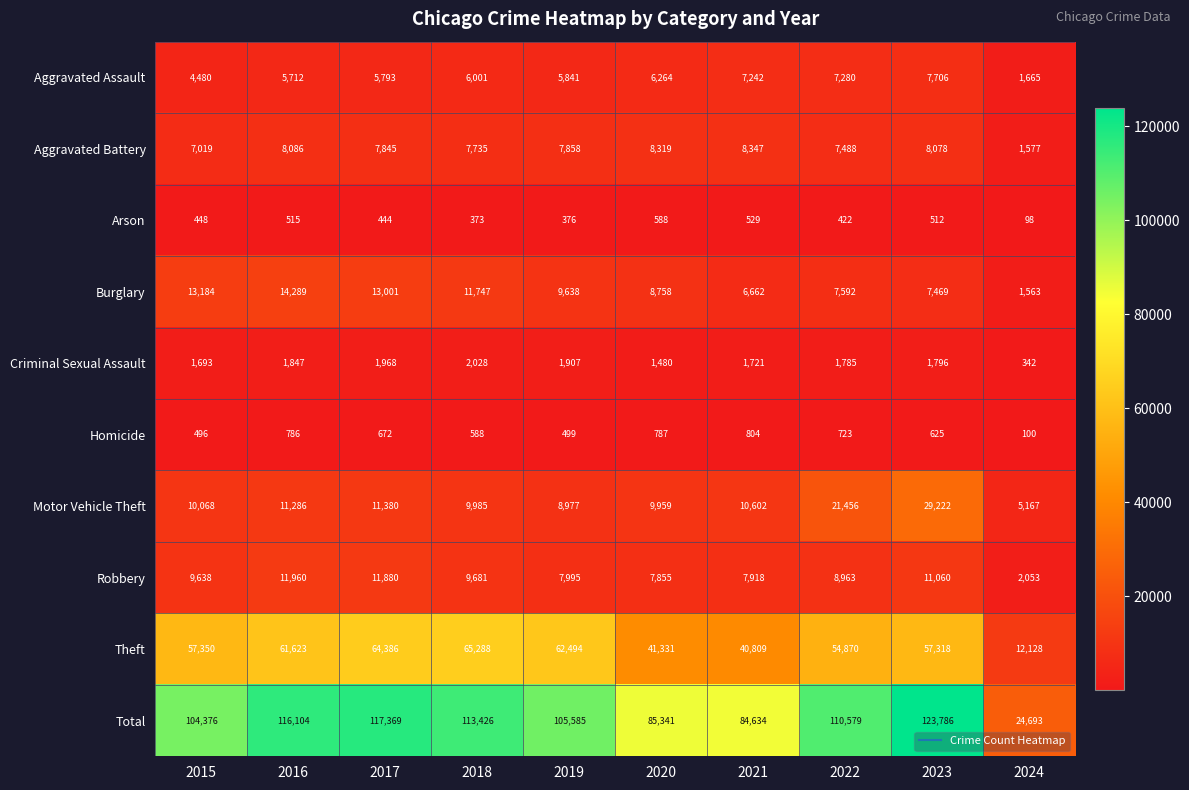

At how many categories does at least one series exceed 40851?

9